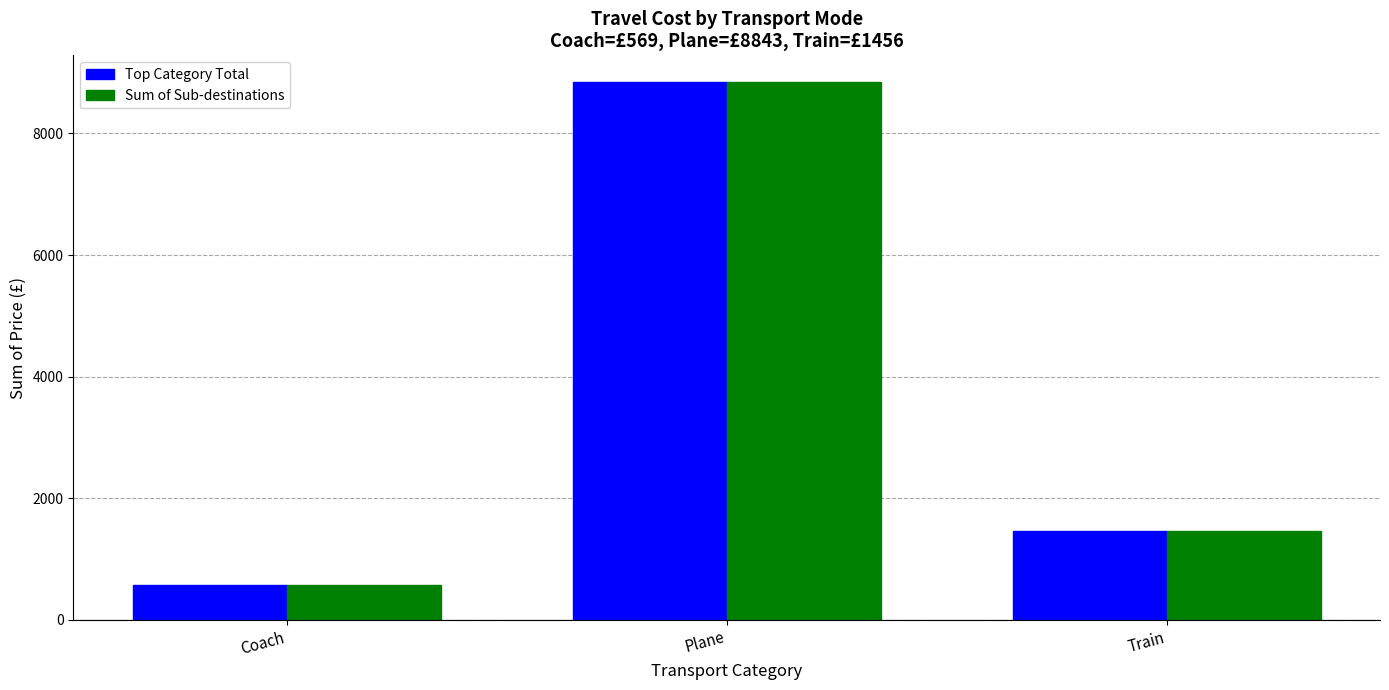

What is the total value across all series at Plane?

17686